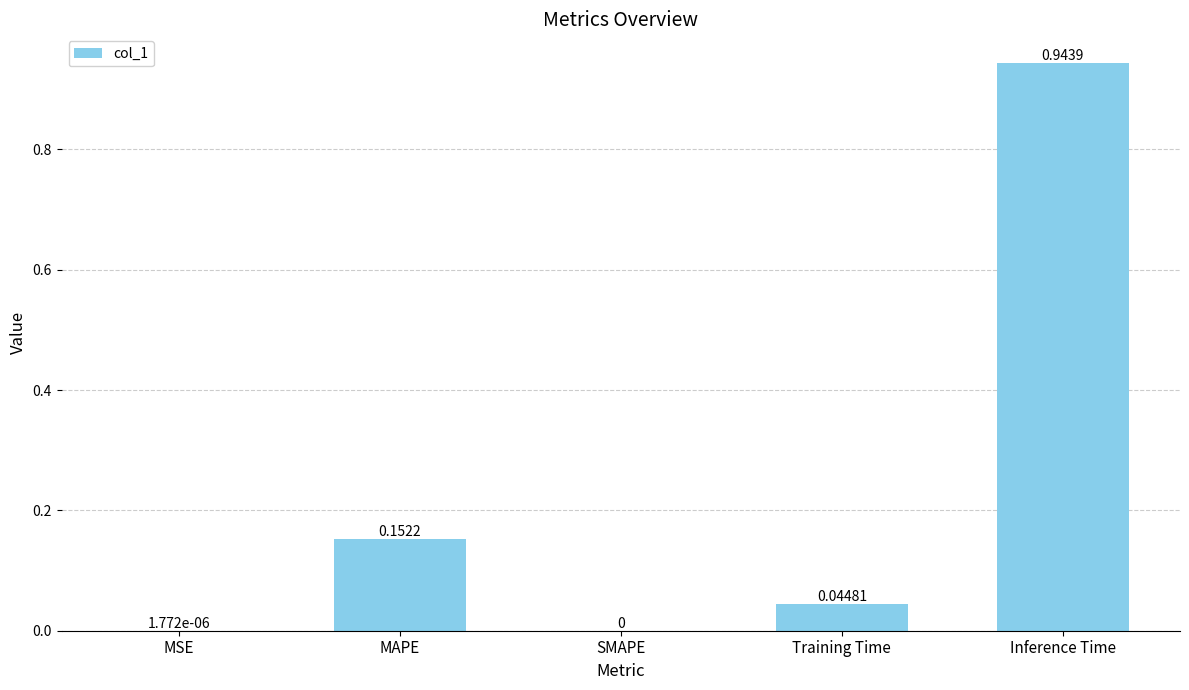

Which label corresponds to the largest value in the chart?

Inference Time